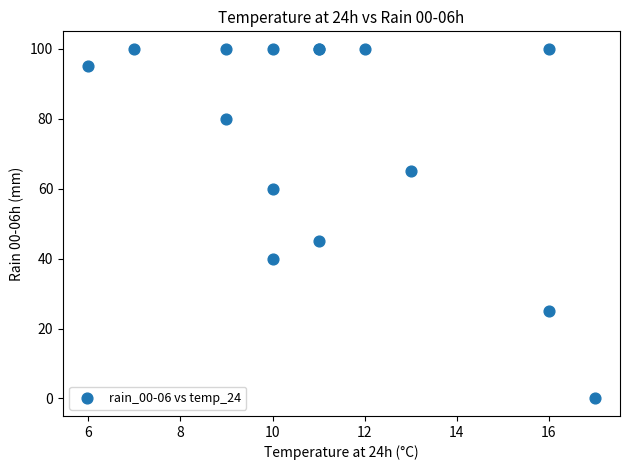

What Y value in the scatter plot is closest to 50?

45